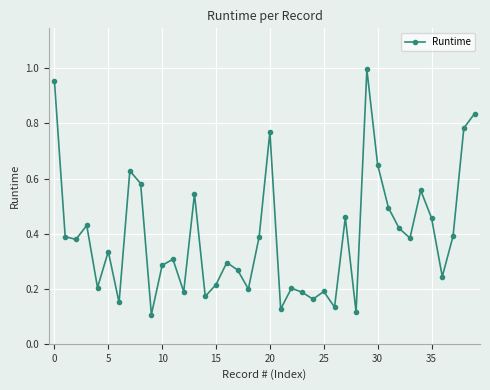

What is the difference between the maximum and minimum values?

0.9